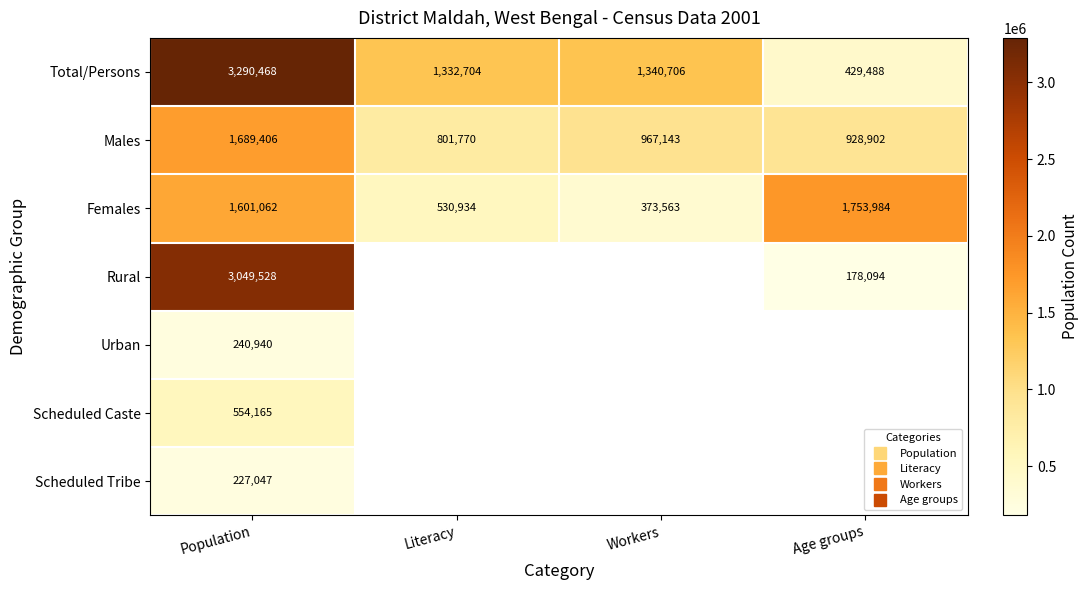

Rank the series by their maximum value, from highest to lowest.

Total/Persons, Rural, Females, Males, Scheduled Caste, Urban, Scheduled Tribe